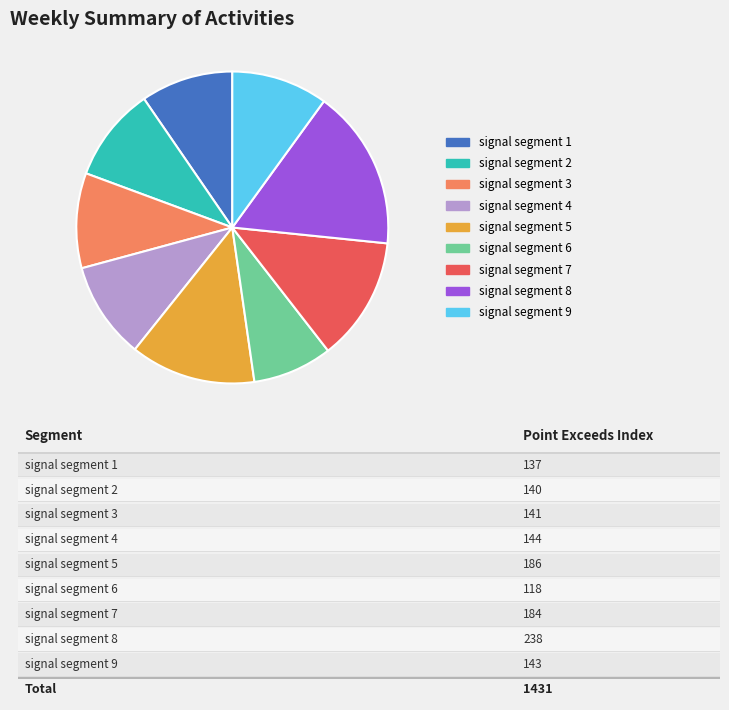

Does any single category account for the majority?

No